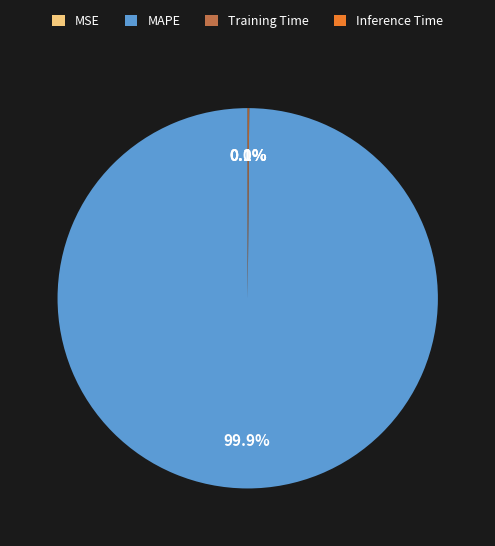

Does any single category account for the majority?

Yes